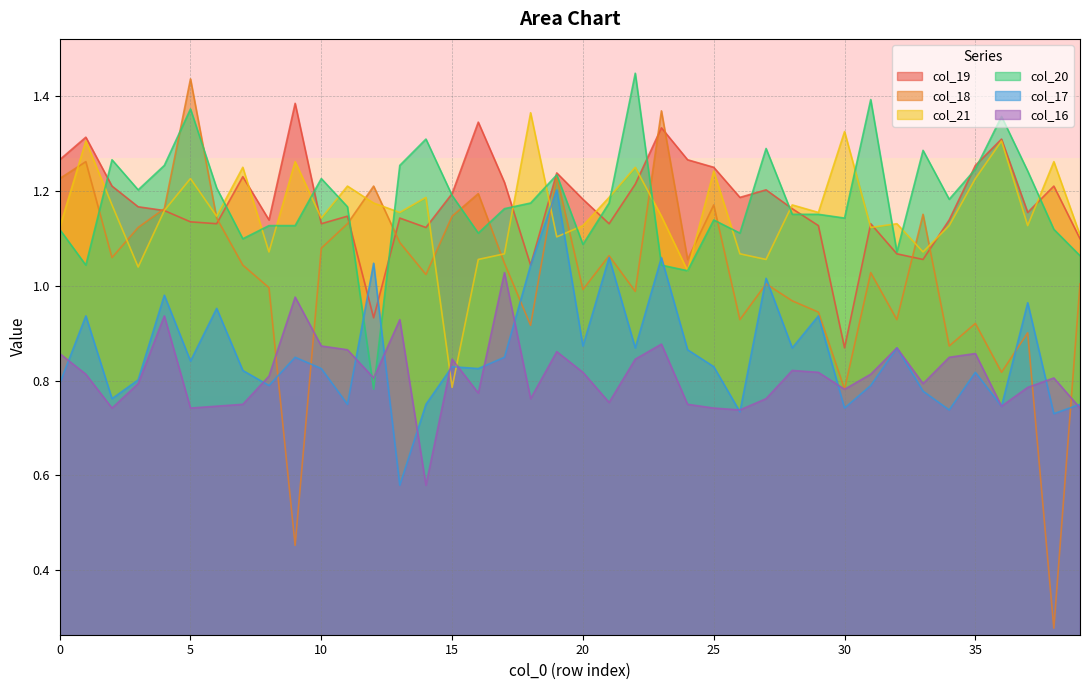

True or false: col_17 has a value of 1.0 at 18.

True